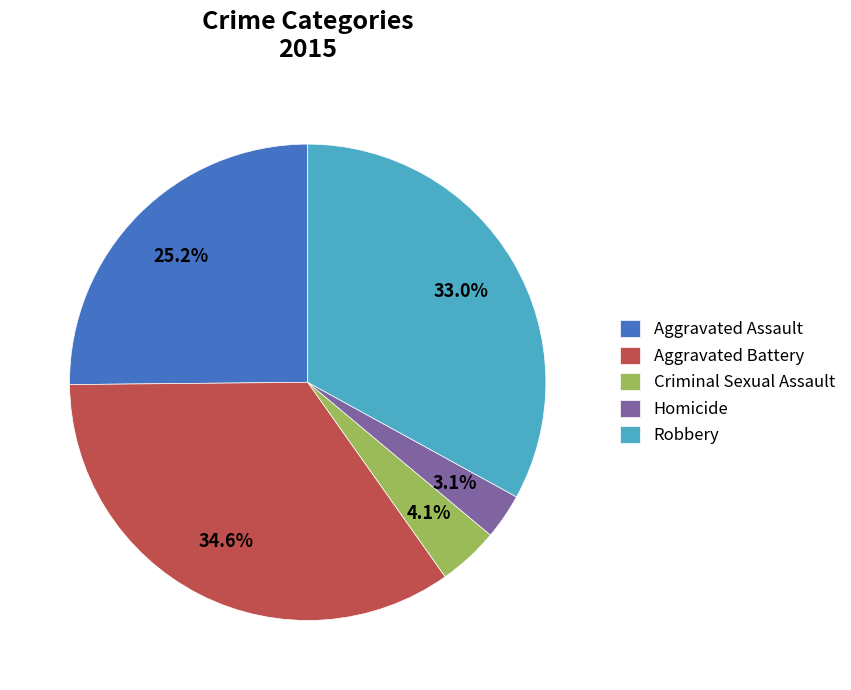

To the nearest percent, what is the combined percentage of Criminal Sexual Assault and Homicide?

7%